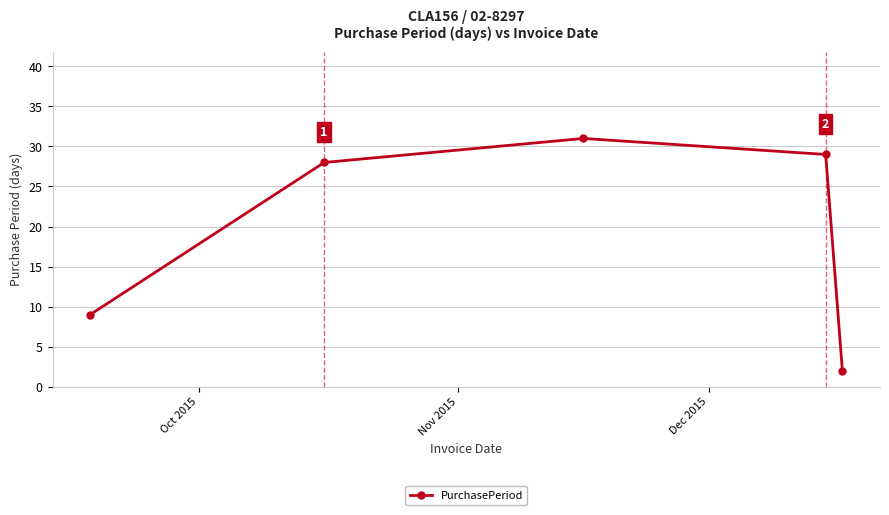

Reading left to right, transcribe all the data shown in this chart.

9	28	31	29	2